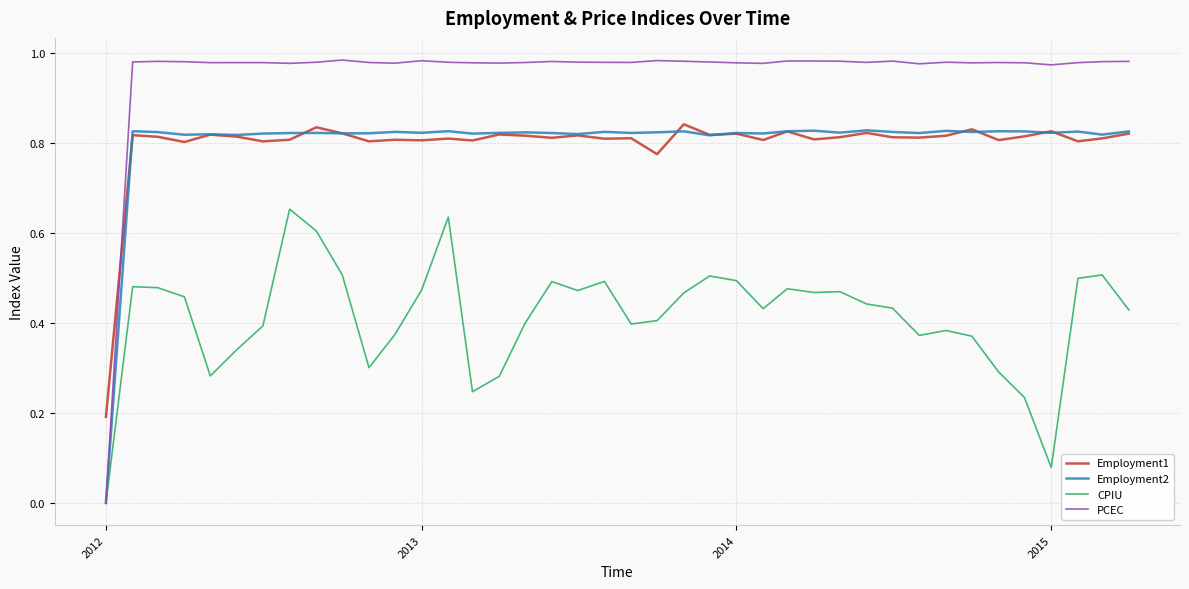

After their last crossing, which series has the higher values: PCEC or Employment1?

PCEC